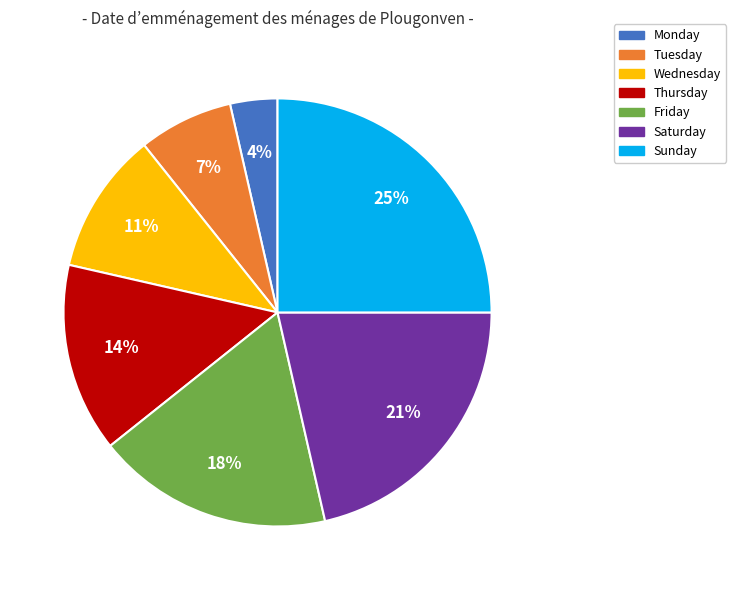

To the nearest percent, what is the difference between the largest and smallest slice percentages?

21%